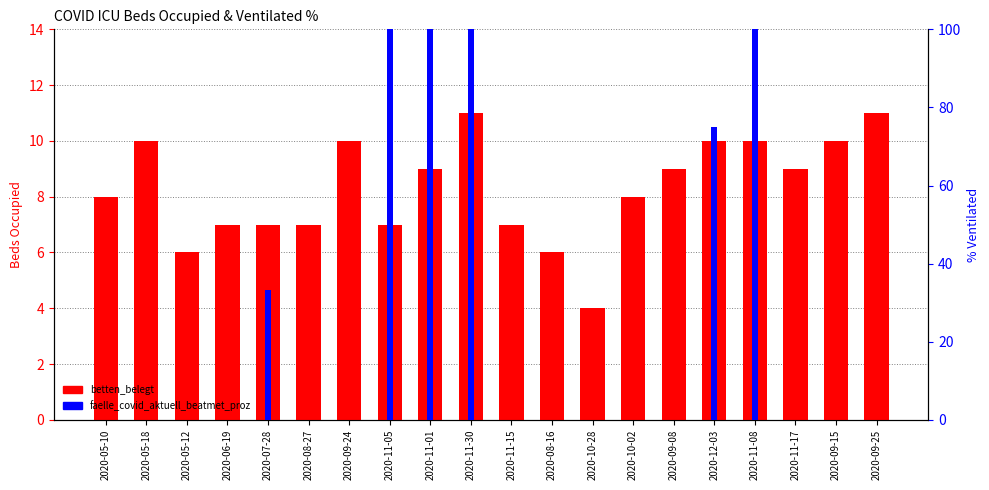

Which series has the largest range (max minus min)?

faelle_covid_aktuell_beatmet_proz